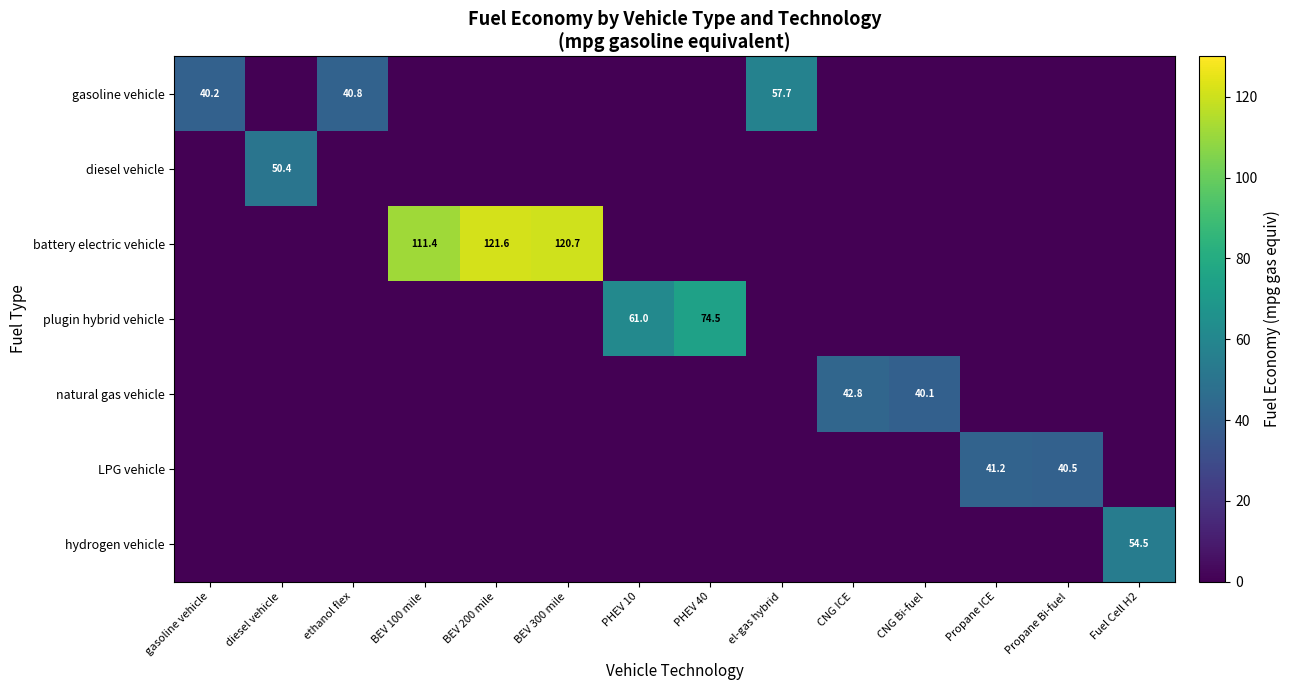

Which category has the highest value across all series?

BEV 200 mile